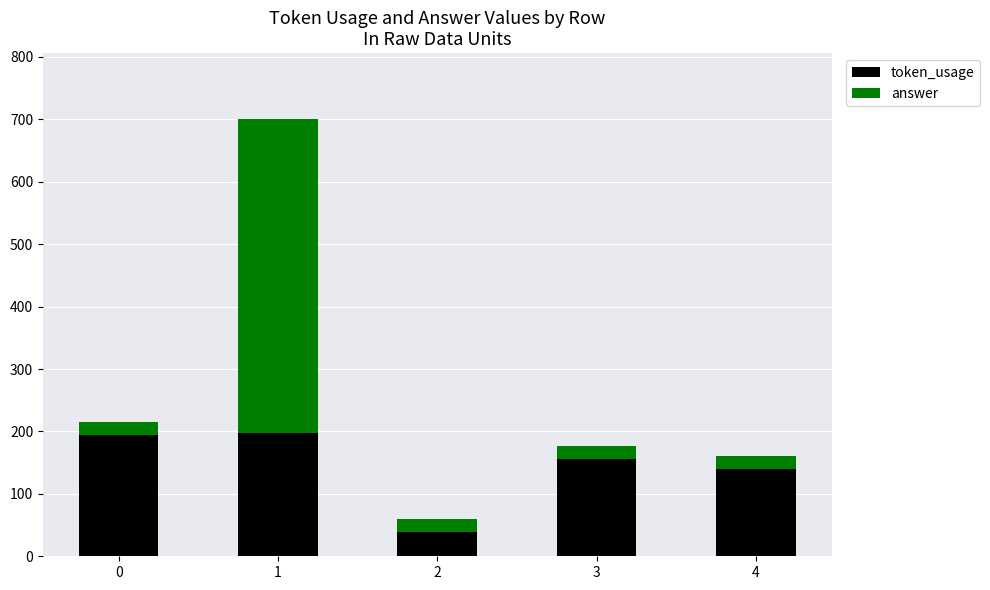

What is the total value across all series at 0?

215